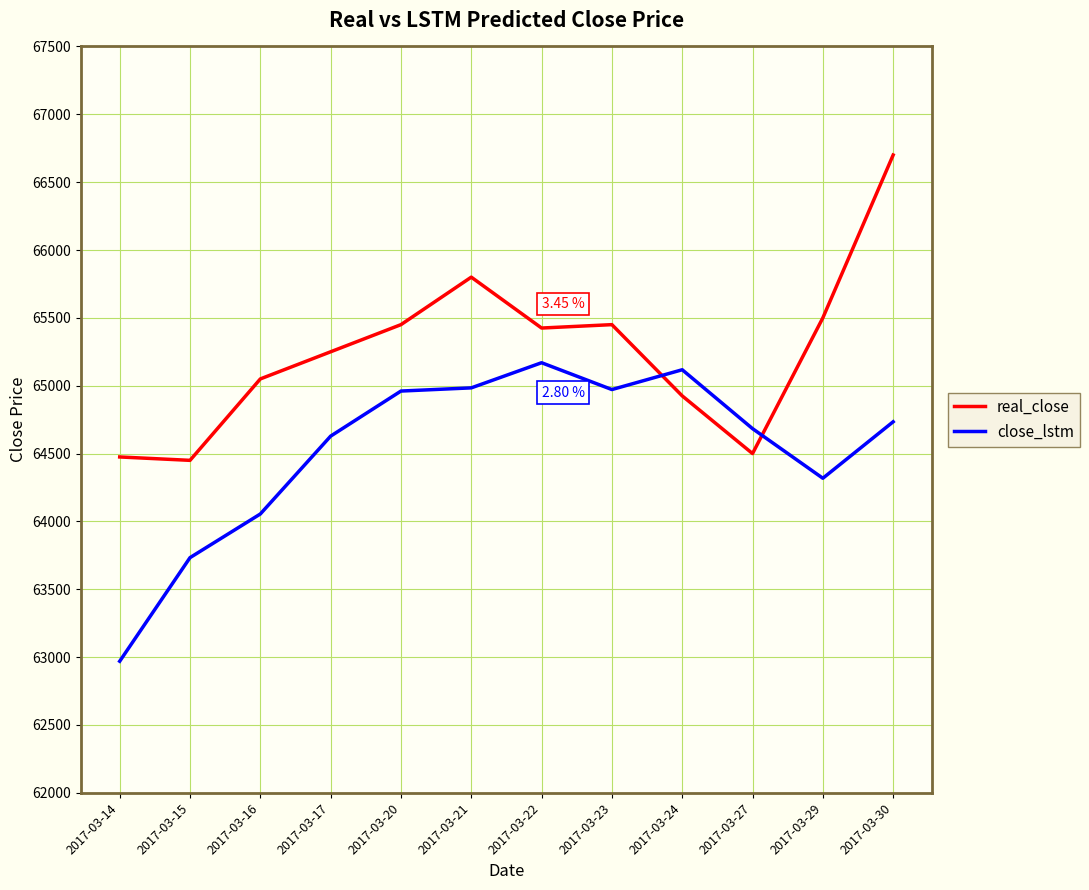

What is the total value across all series at 2017-03-15?

128183.1